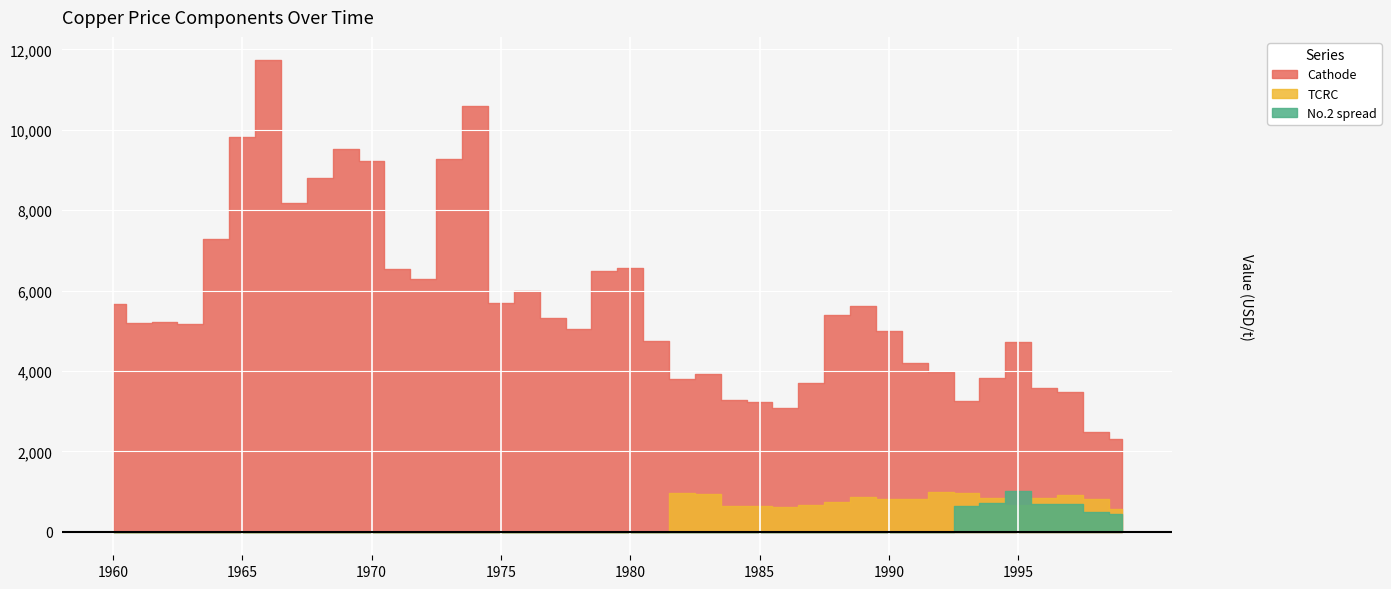

How many interior local valleys does the Cathode series have?

9